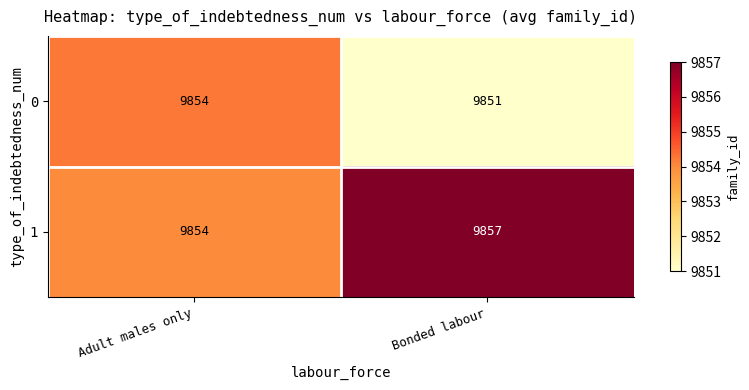

Is the value of 1 at Bonded labour greater than the value of 0 at Adult males only?

Yes